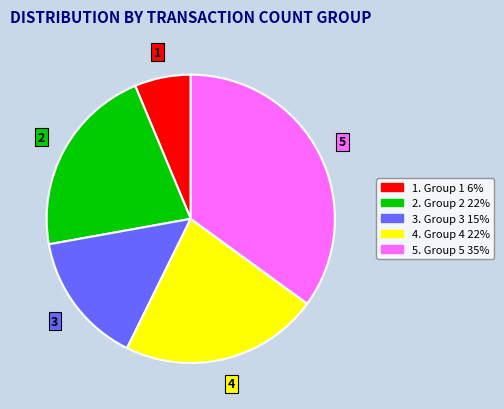

Is there any slice that represents more than half of the pie?

No